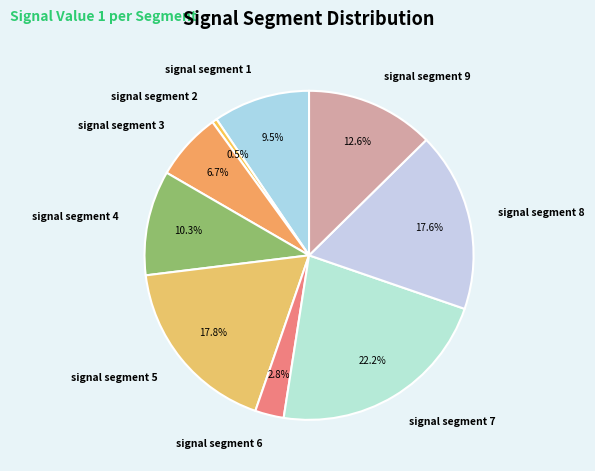

Which slice is the smallest?

signal segment 2